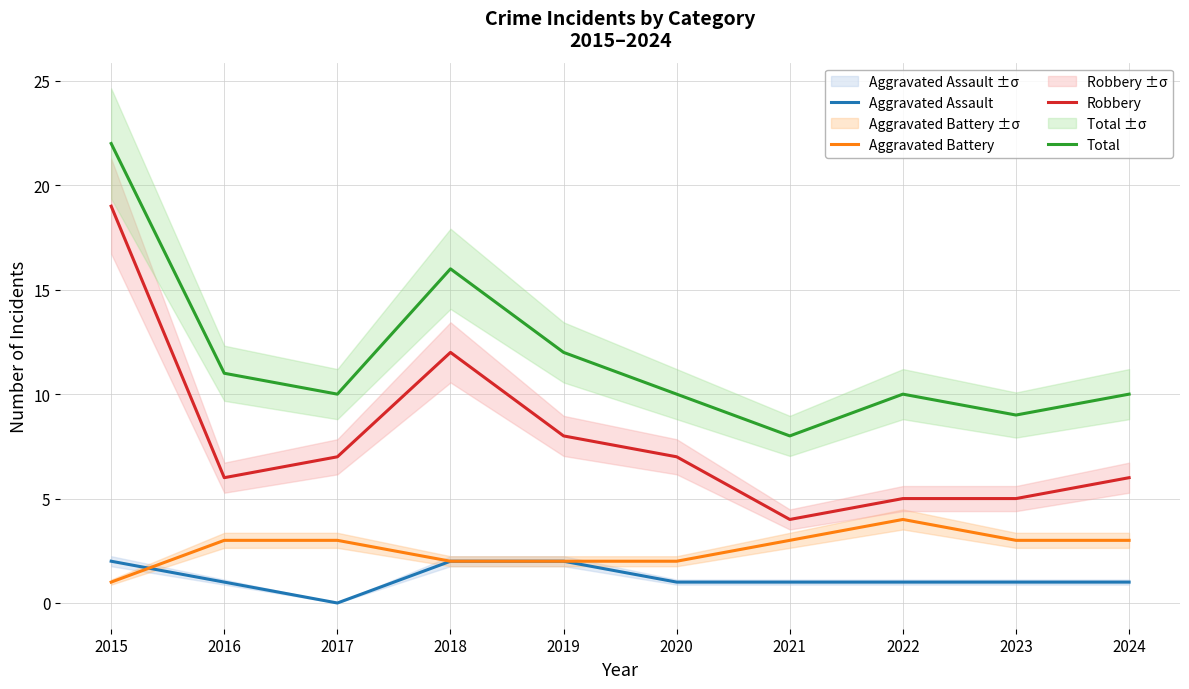

What is the value of the Aggravated Assault point at the 2nd from the left?

1